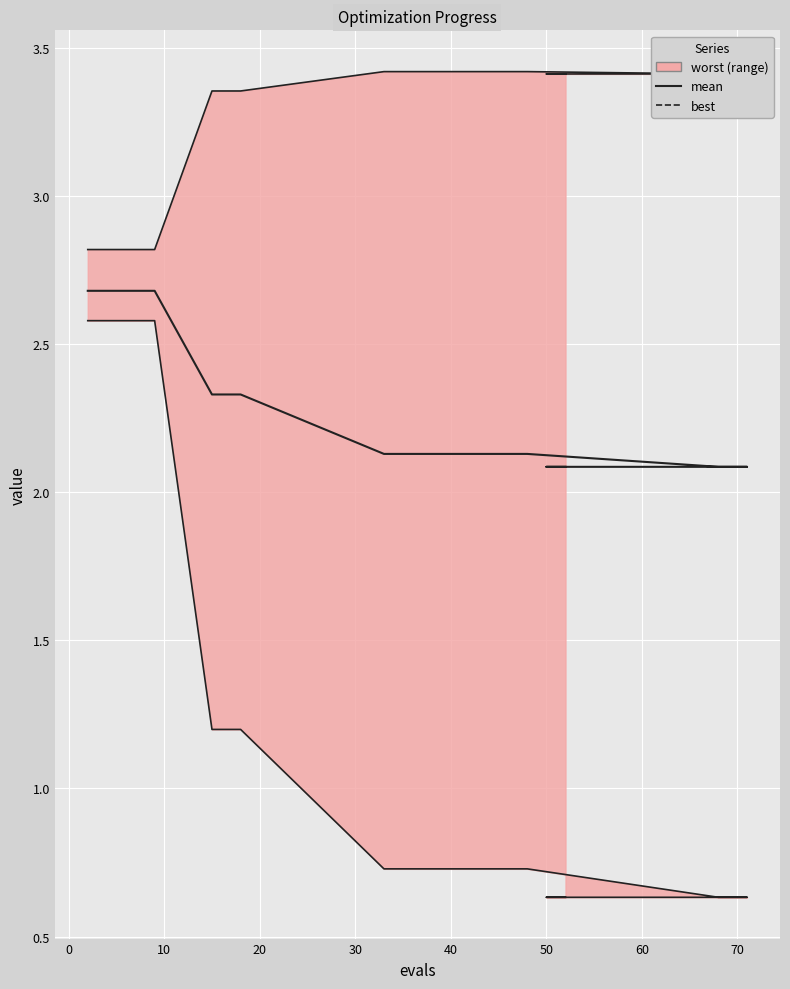

How many mean values are between 2 and 3?

18